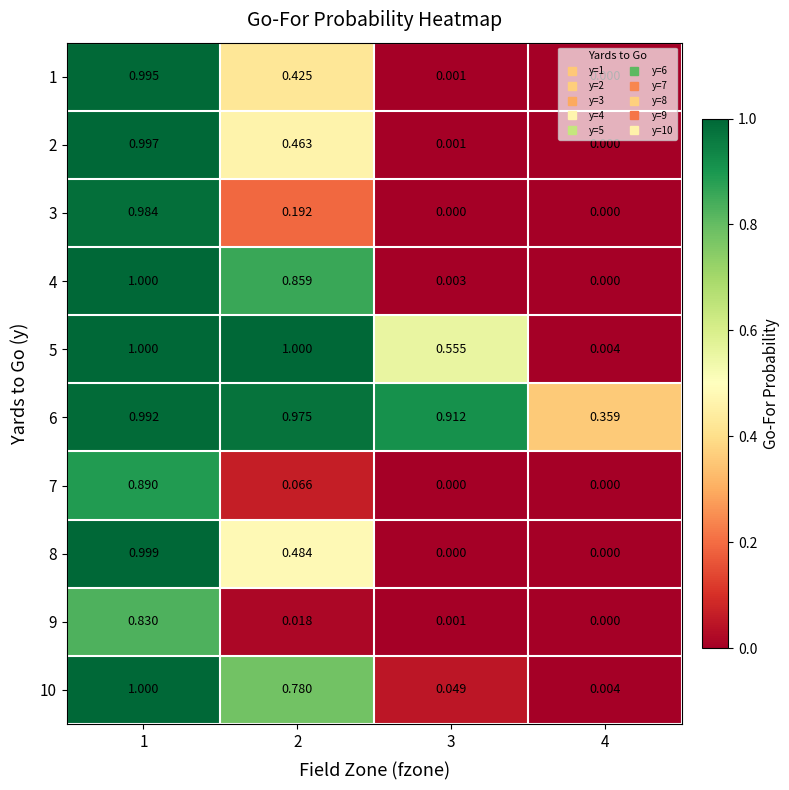

Count the number of categories in the chart.

4